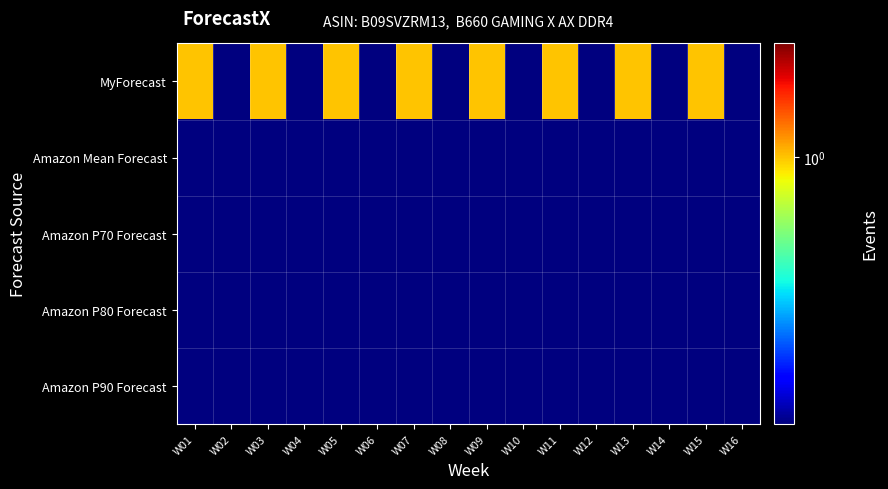

Rank the series at W10 from lowest to highest value.

MyForecast, Amazon Mean Forecast, Amazon P70 Forecast, Amazon P80 Forecast, Amazon P90 Forecast